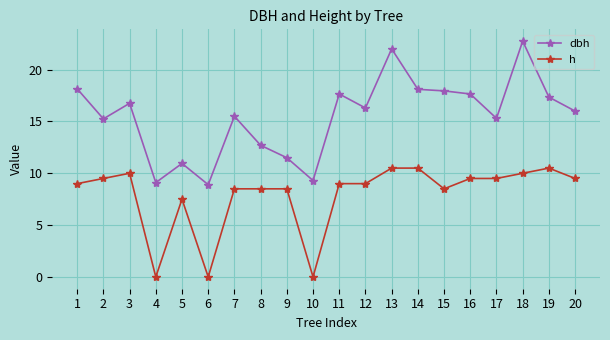

True or false: dbh has more than 2 points higher than both neighbors.

True